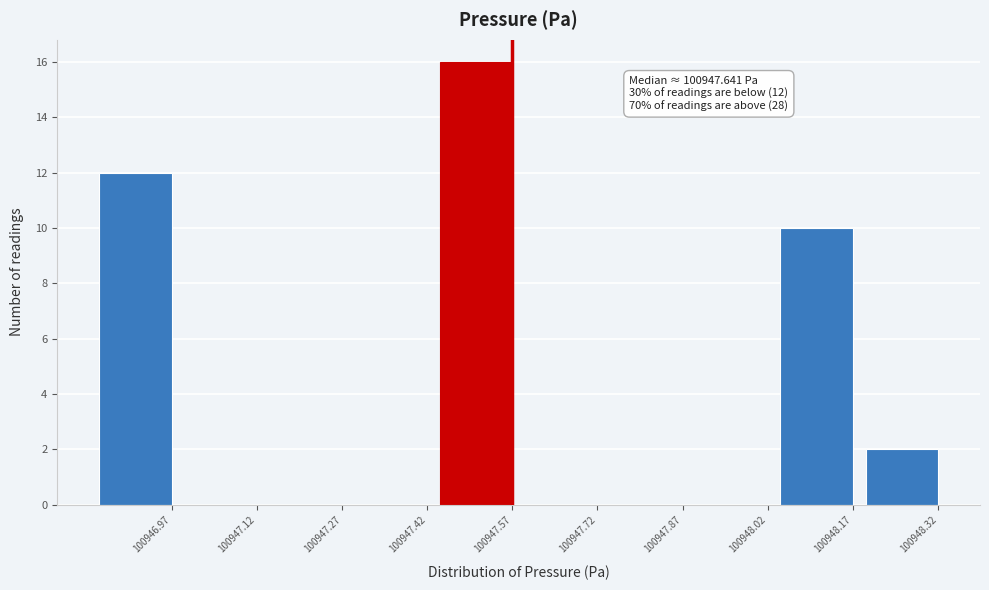

Reading left to right, what are all the values shown in this chart?

100946.97=12	100947.12=0	100947.27=0	100947.42=0	100947.57=16	100947.72=0	100947.87=0	100948.02=0	100948.17=10	100948.32=2